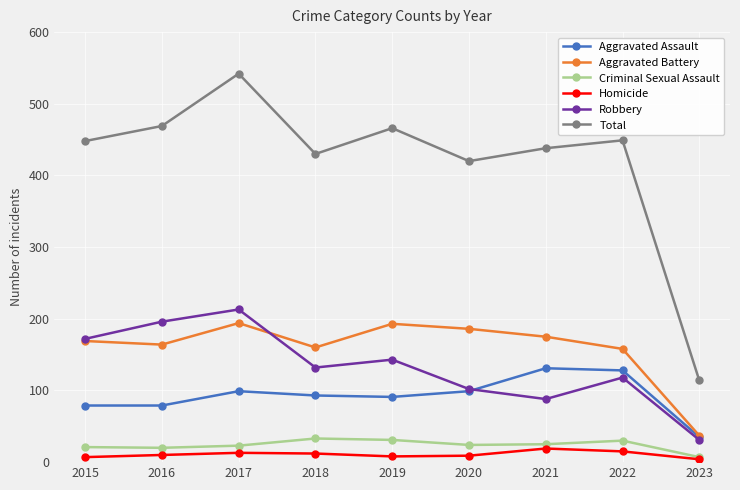

The Aggravated Assault series shows 59 at 2021. True or false?

False